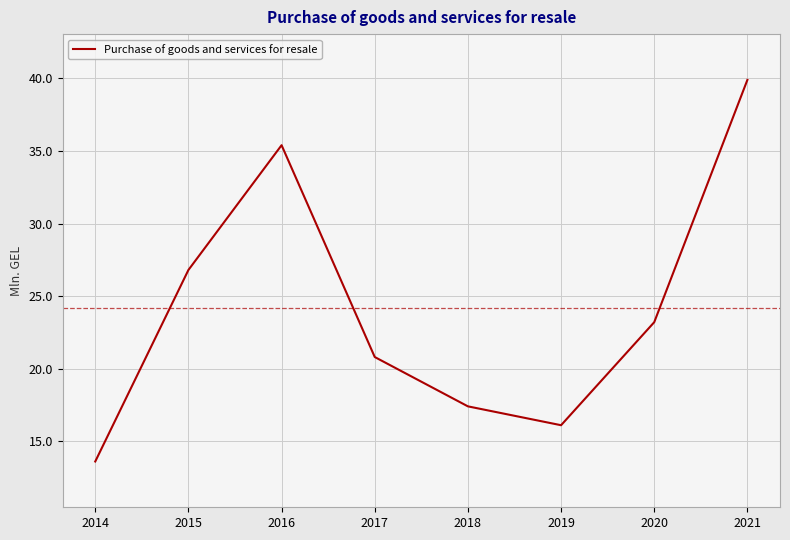

At which category does the data reach its first local valley?

2019